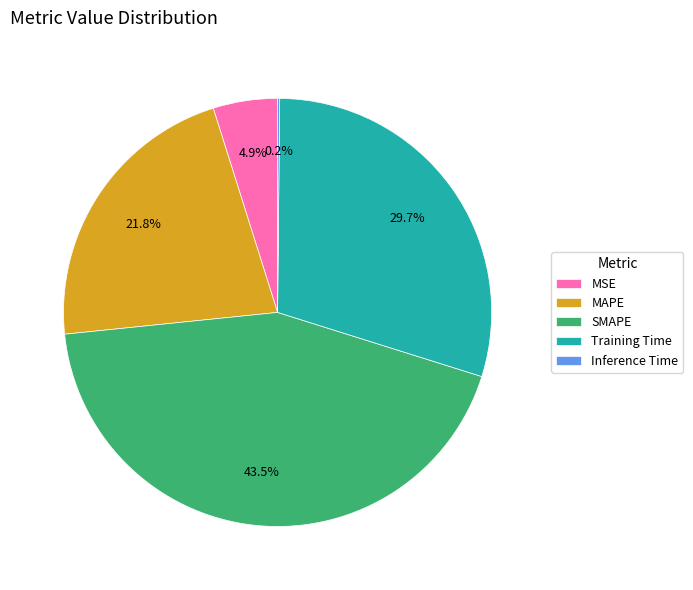

What is the ratio of the value at Training Time to the value at SMAPE?

0.7